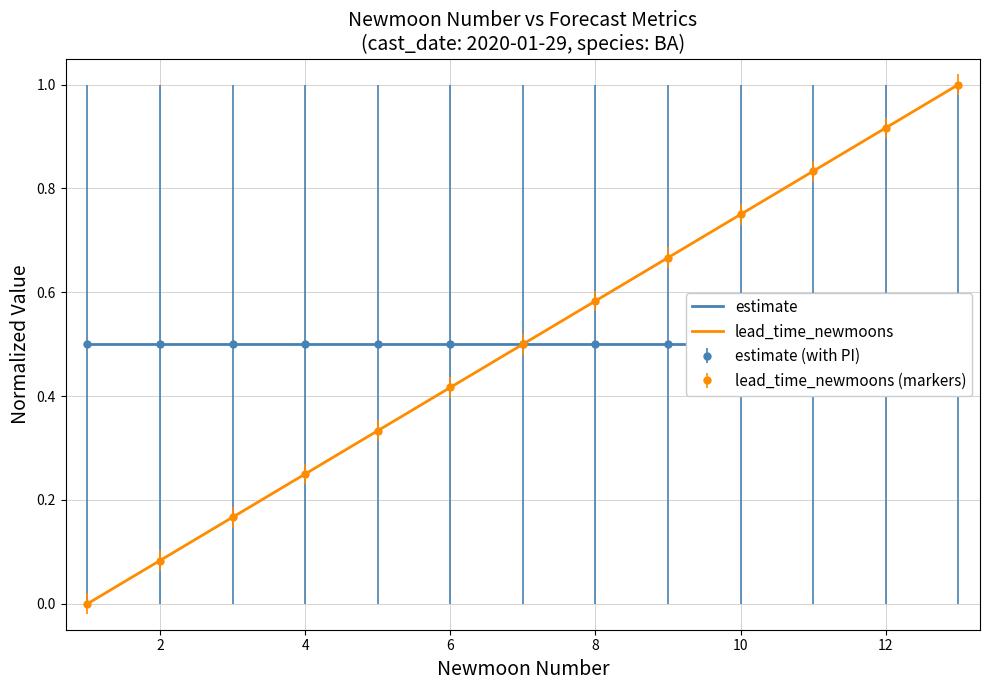

What is the sum of all lead_time_newmoons values?

6.5